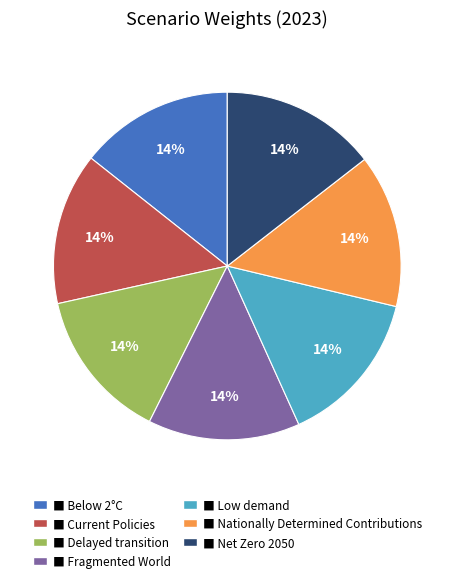

To the nearest percent, what is the average slice percentage?

14%